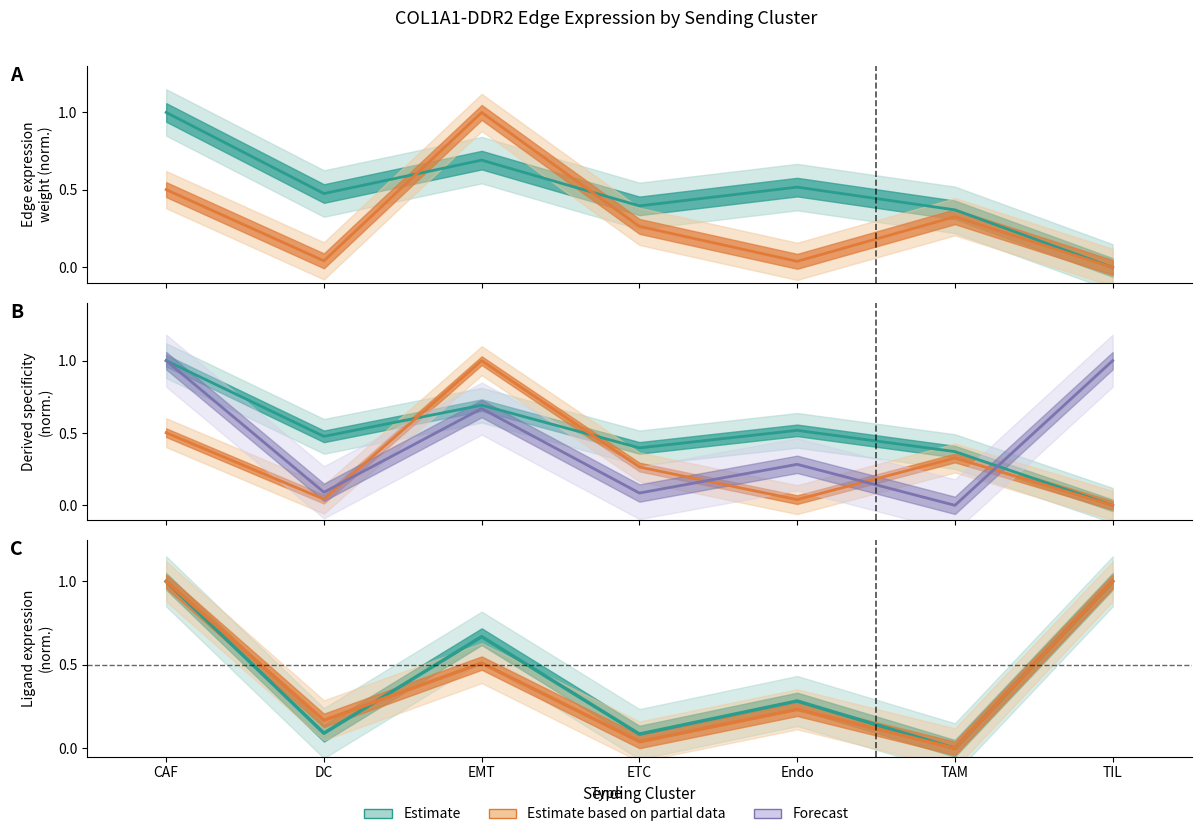

What is the label of the 4th point from the right?

ETC